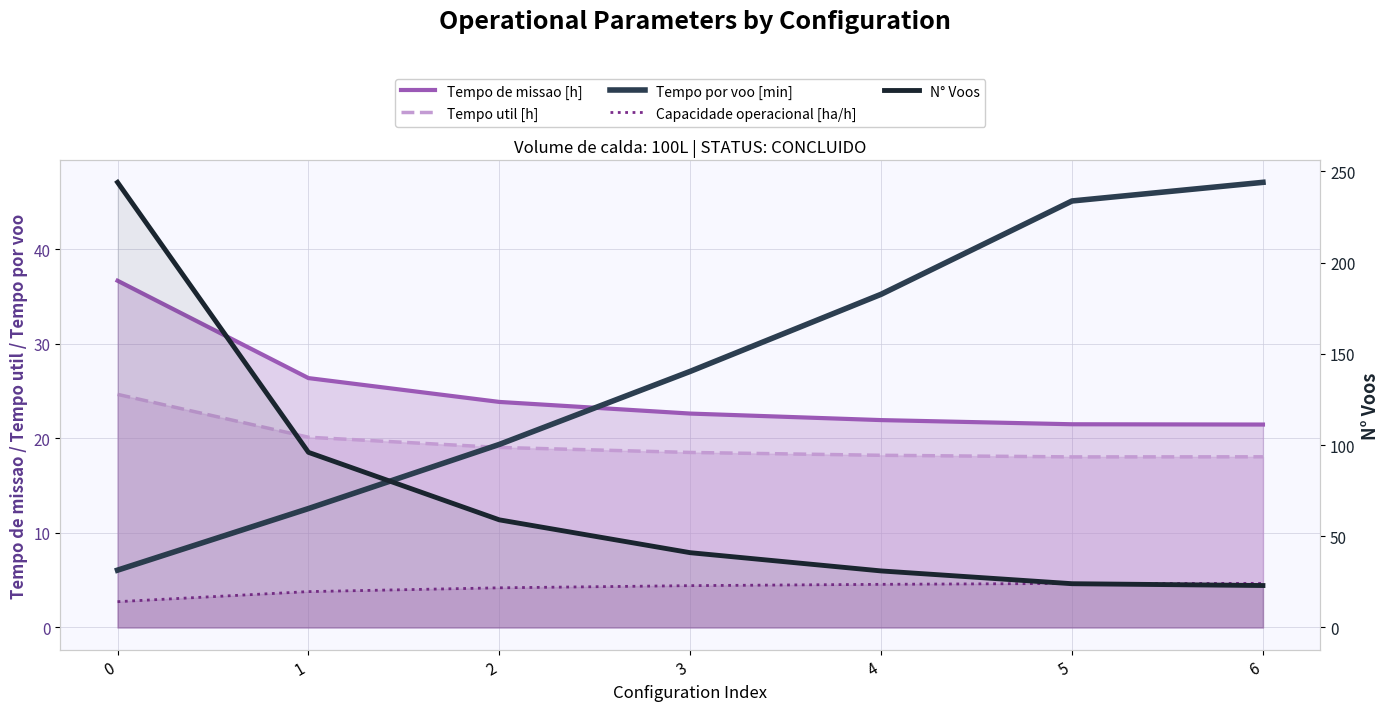

What is the greatest value displayed?

244.0